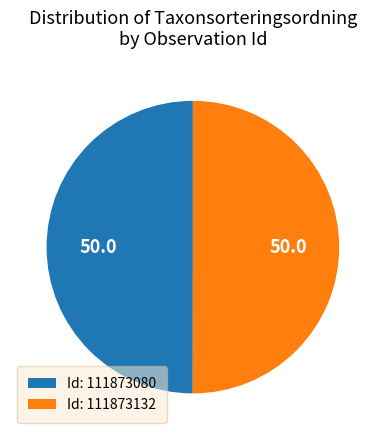

To the nearest percent, what is the average slice percentage?

50%